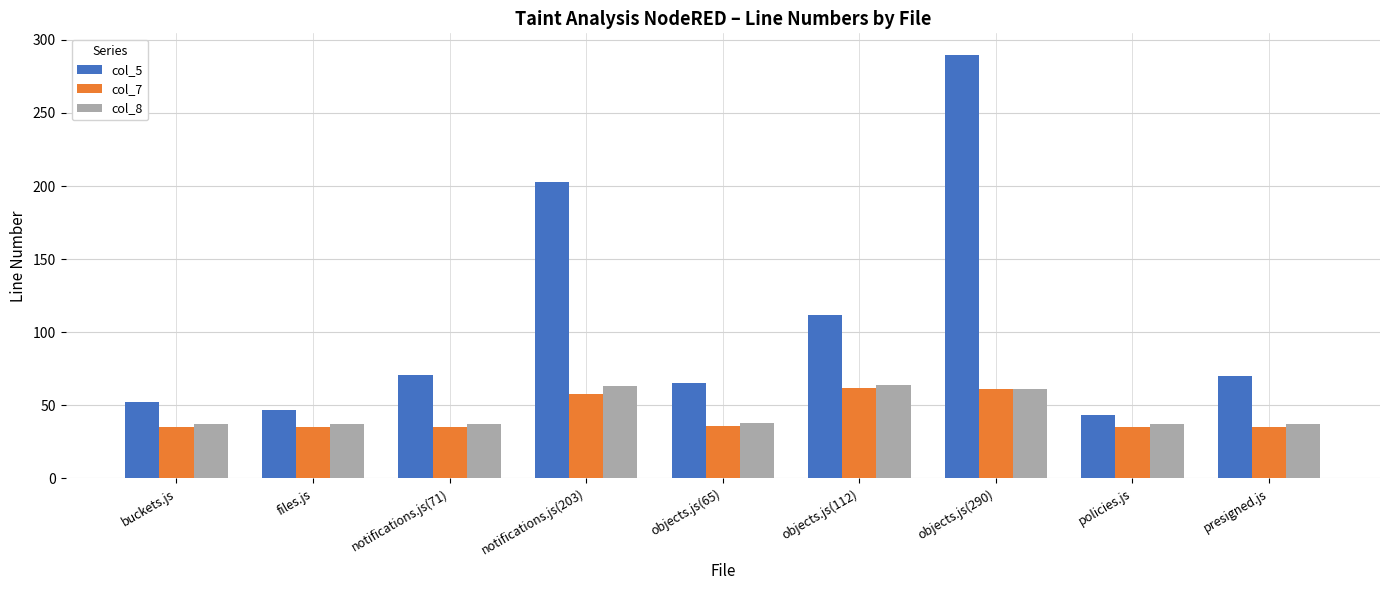

What is the difference between the second highest and second lowest values in the col_5 series?

156